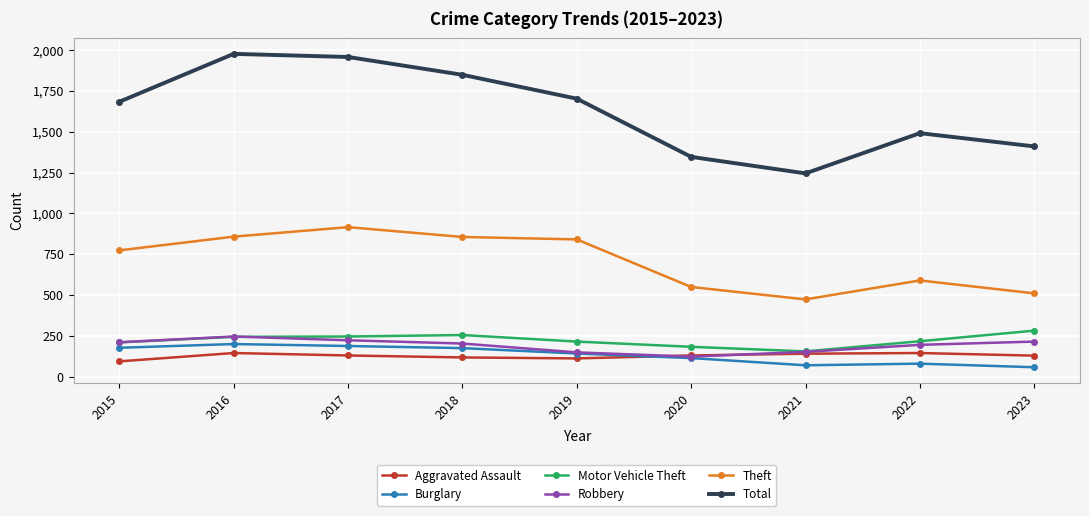

The value of Robbery at 2016 is 443. True or false?

False